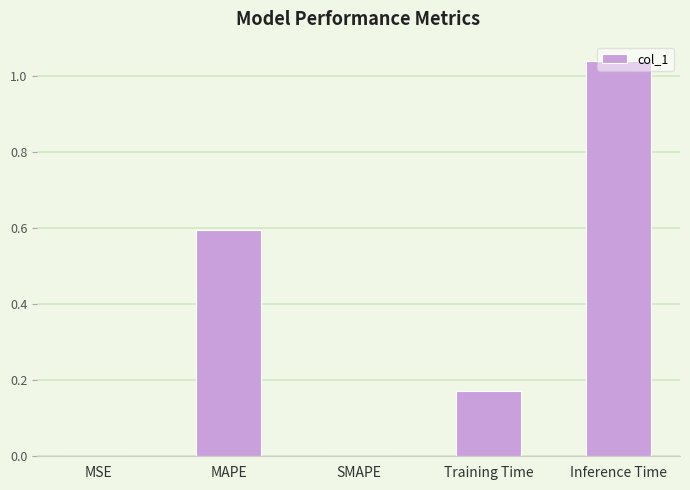

True or false: the data shows 1.1 at MAPE.

False